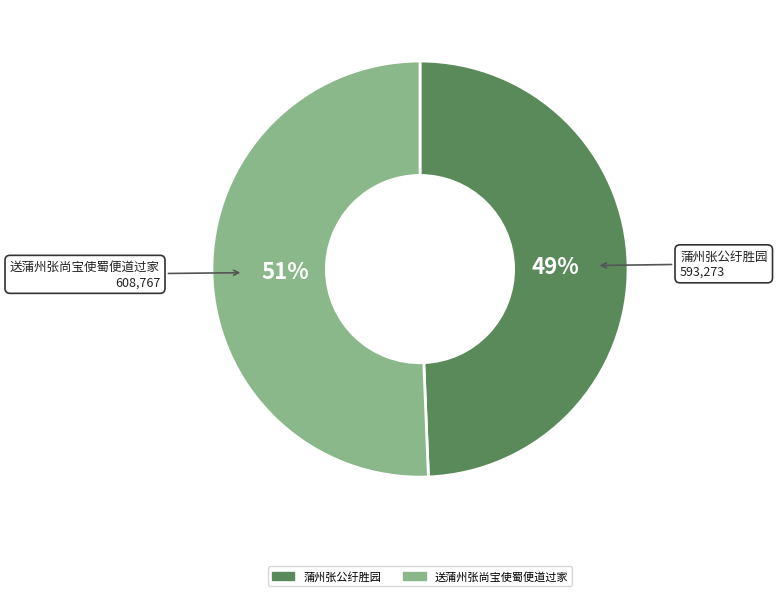

Which category has the biggest portion of the pie?

送蒲州张尚宝使蜀便道过家